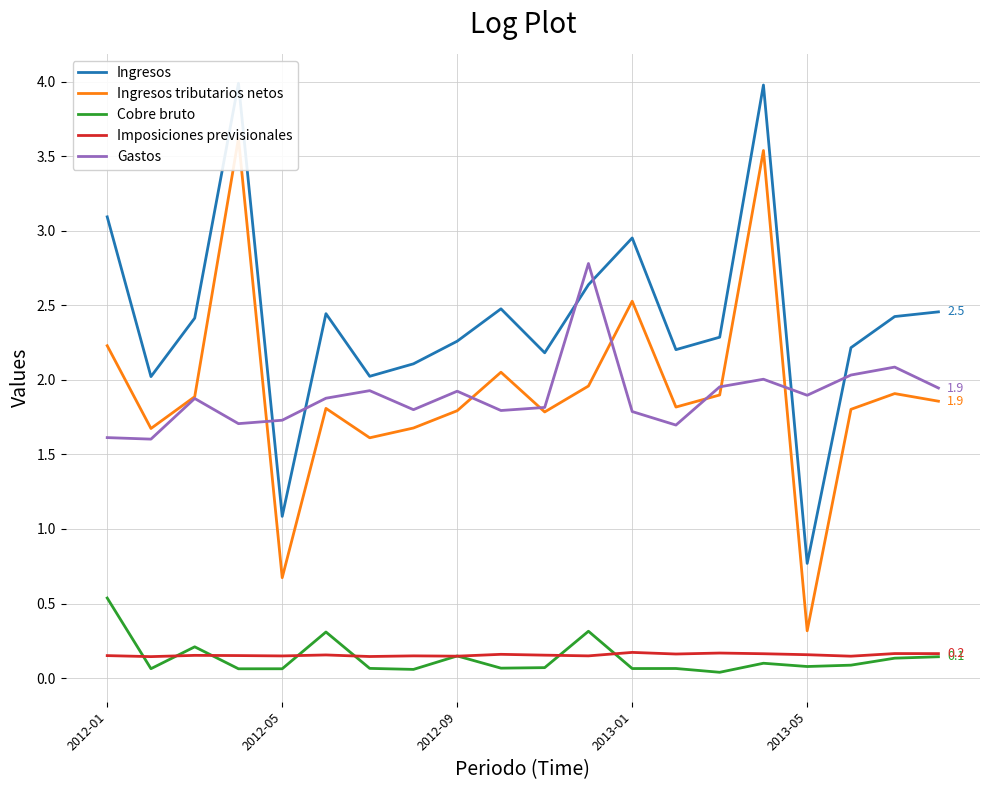

True or false: Ingresos tributarios netos has a value of 0.6 at 2012-01.

False